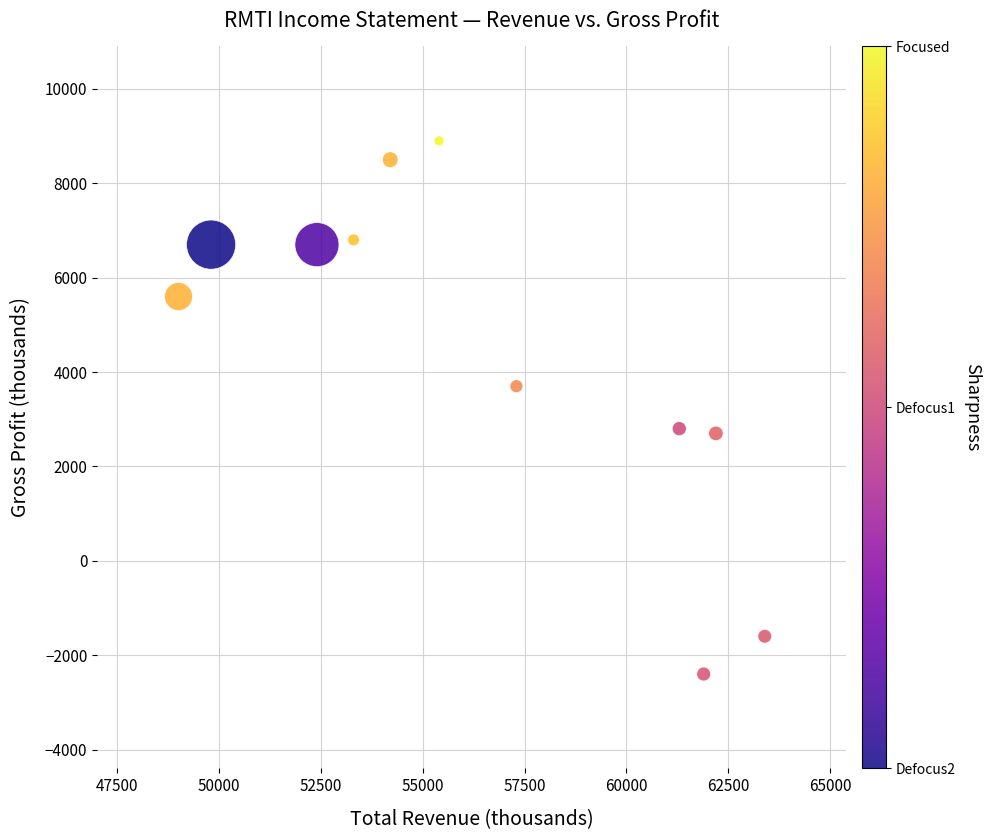

What is the average Y value?

4400